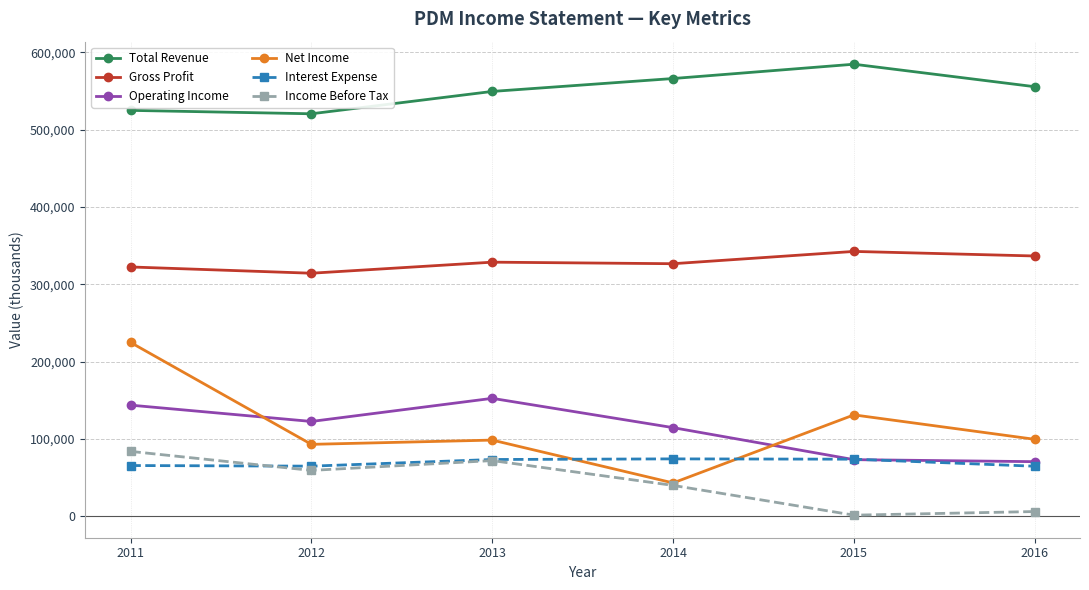

Is the value of Net Income at 2011 greater than the value of Total Revenue at 2013?

No